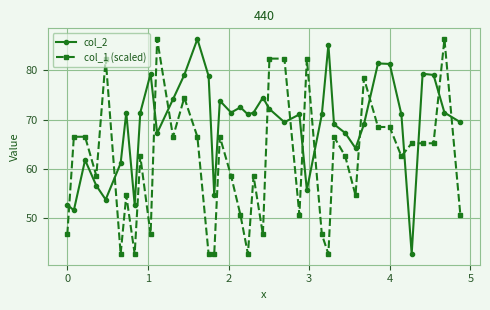

Rank the series by their average value, from lowest to highest.

col_1 (scaled), col_2